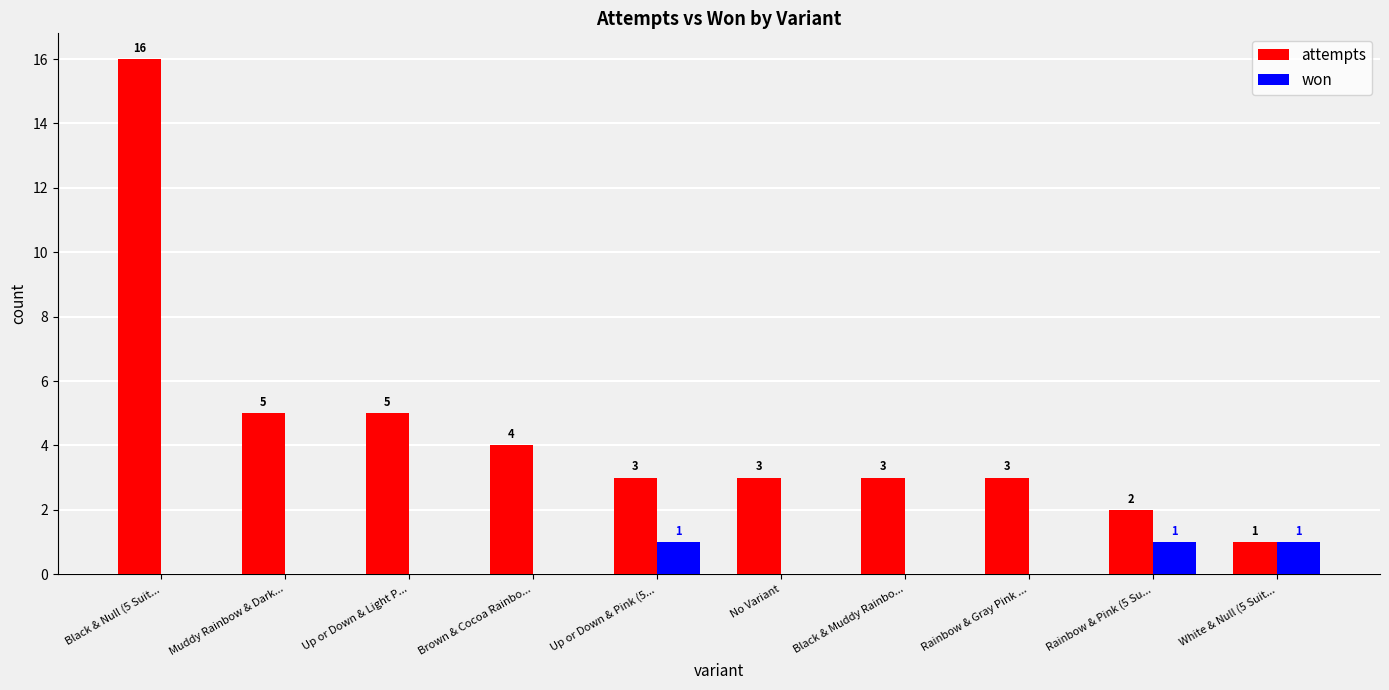

How many values in the won series exceed 0?

3